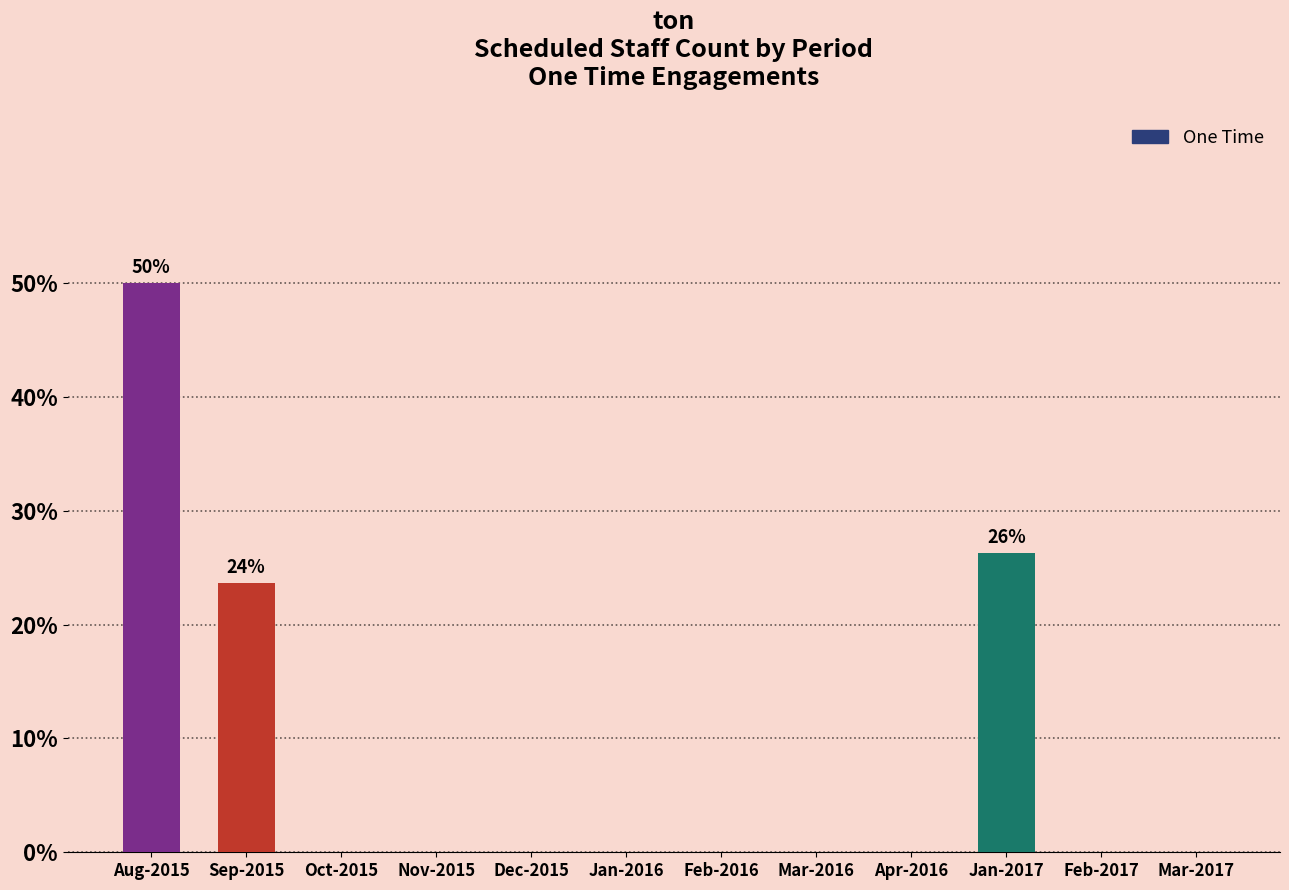

What is the sum of all values?

1.0